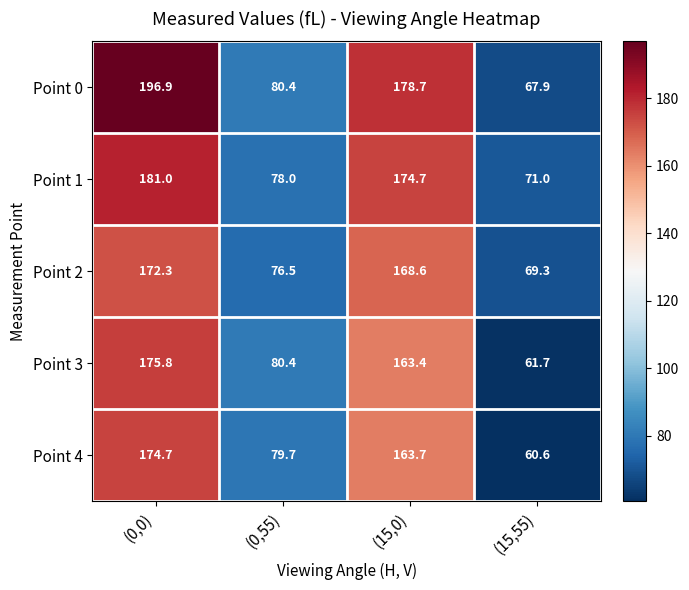

At which category does the chart reach its minimum across all series?

(15,55)